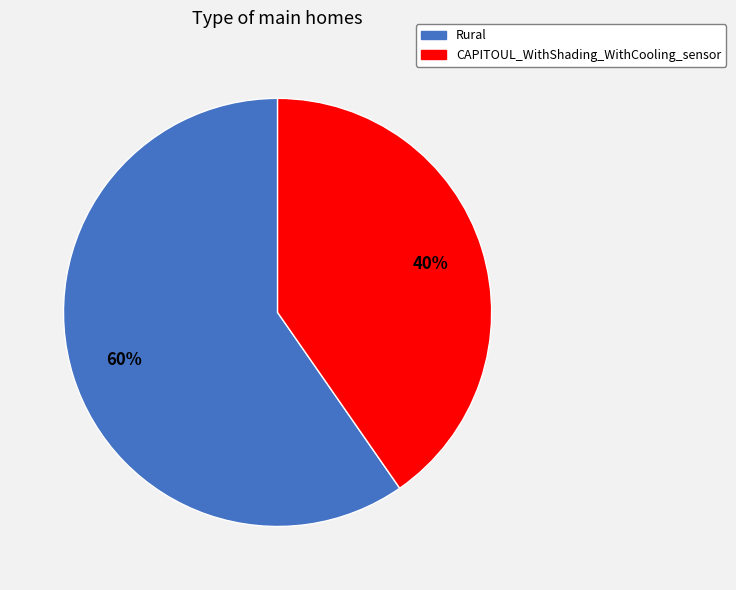

Count the number of slices in the pie.

2